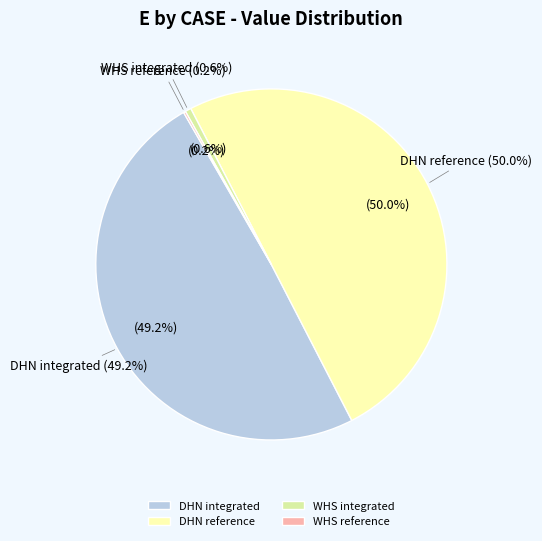

Is it true that WHS reference is 0% of the pie?

True